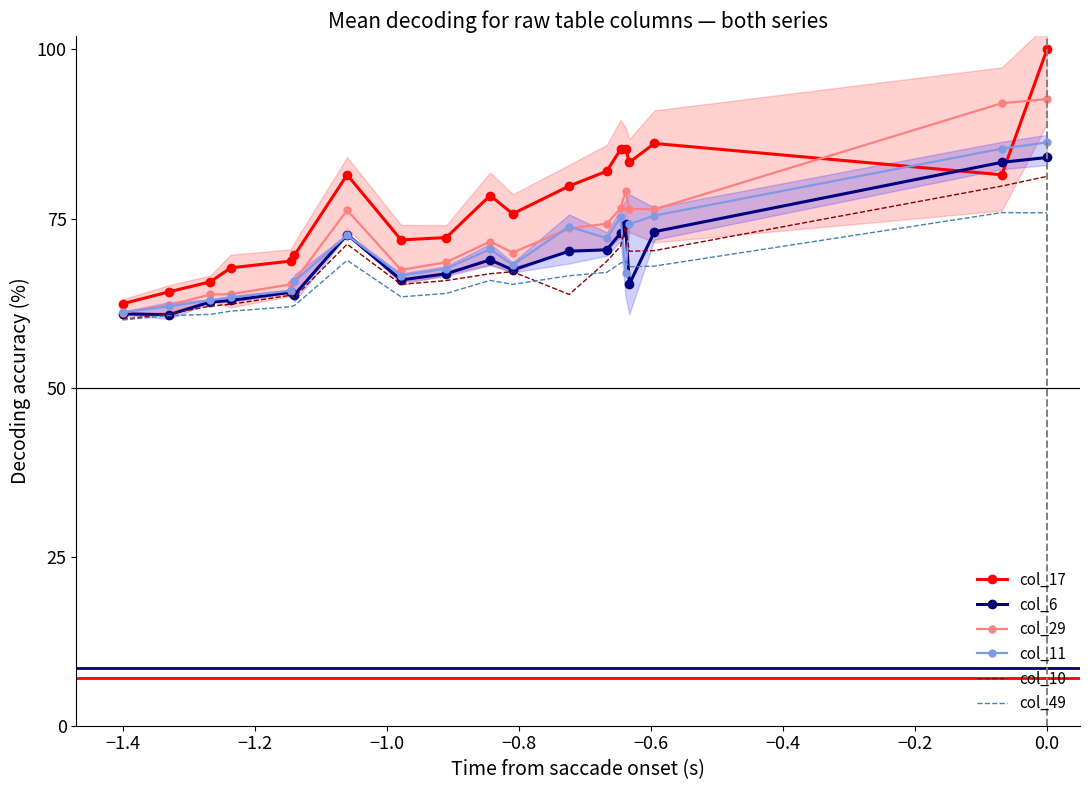

The col_29 series shows 163.8 at 0.0. True or false?

False